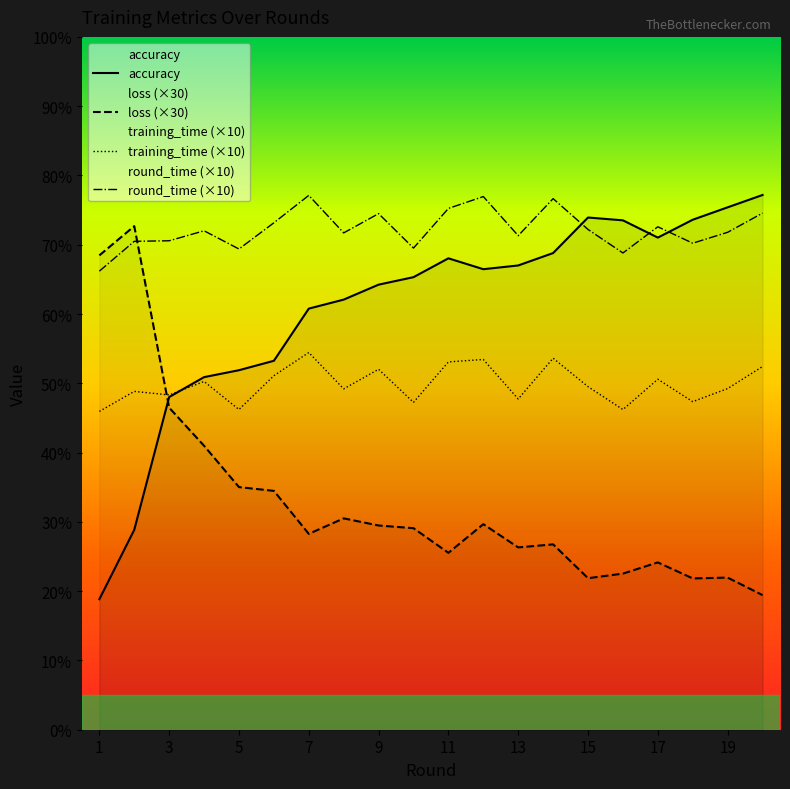

How many lines are shown in the chart?

4